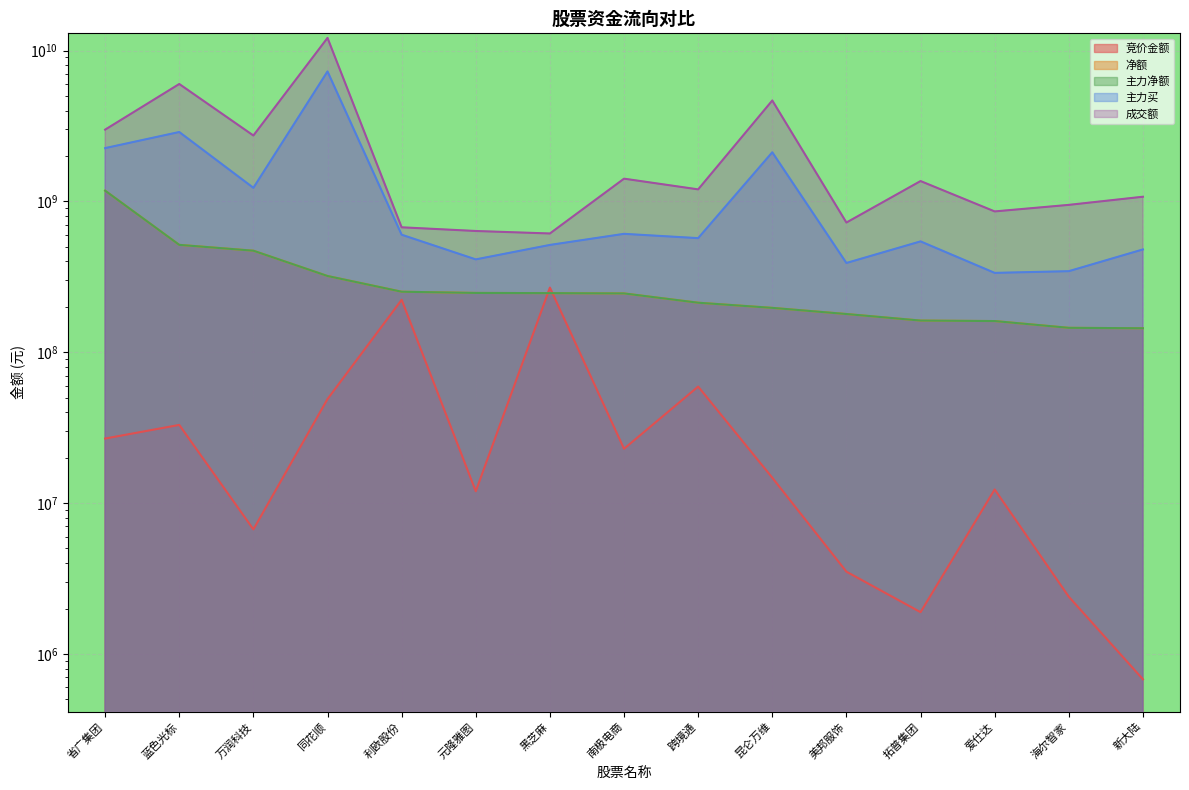

Reading right to left, what are all the values shown in this chart?

竞价金额: 678852	2393331	12305856	1890900	3508414	14720580	59190890	22901340	268074909	11976882	222539848	48922000	6690240	32962101	26777493
净额: 144174384	145119260	160893644	162097890	179147162	196775331	212902014	245341513	246444542	247144971	251765355	320102841	470944396	514842309	1177425588
主力净额: 144174384	145119260	160893644	162097890	179147162	196775331	212902014	245341513	246444542	247144971	251765355	320102841	470944396	514842309	1177425588
主力买: 480023170	344487852	335671209	542829016	390417838	2115062123	570463987	609079034	514291795	412404655	601096162	7264745617	1229607698	2882353340	2254434306
成交额: 1073201717	947877695	857706462	1363368773	723775893	4664140172	1200837358	1413992984	612516768	636214624	673110105	12126223268	2732221187	5999389858	2988922404